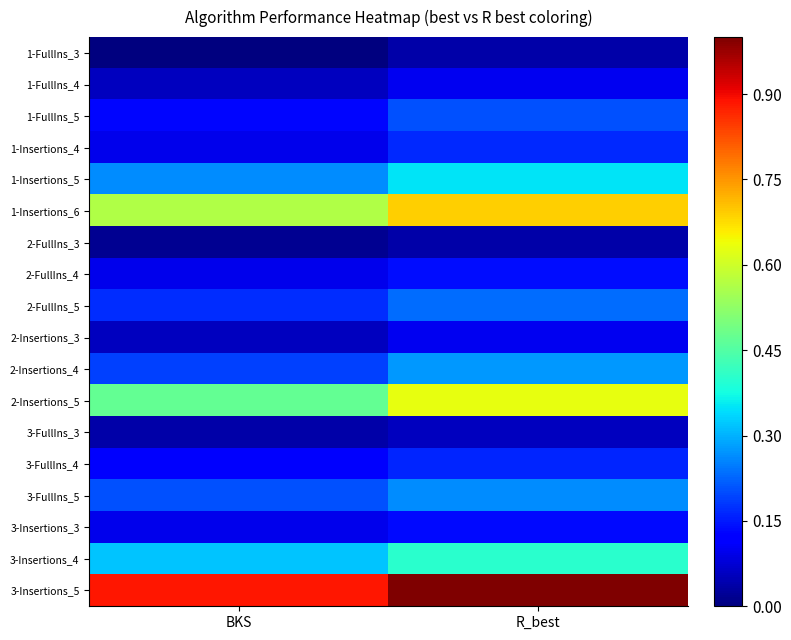

How many distinct data groups are displayed?

18